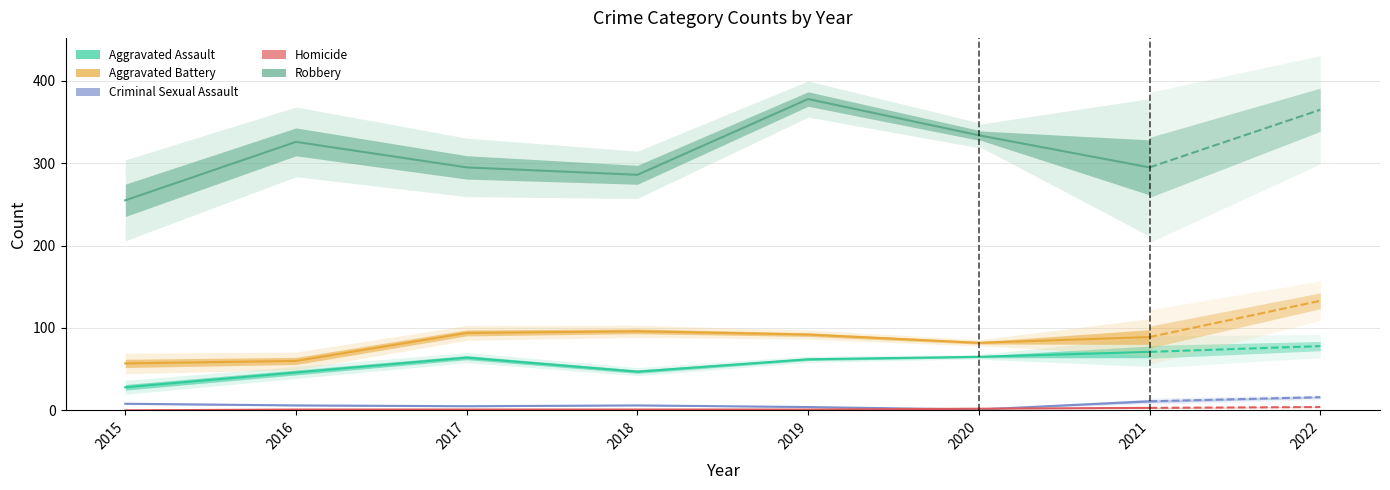

True or false: Criminal Sexual Assault and Aggravated Battery cross at least once.

False